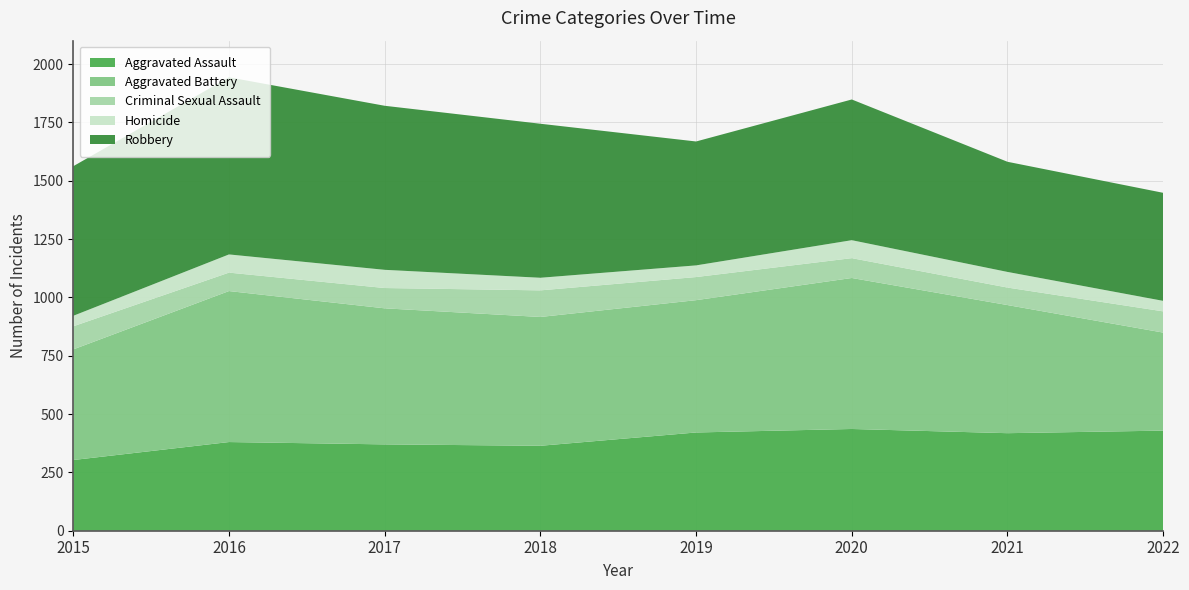

Reading right to left, list all the values displayed in this chart.

Aggravated Assault: 429	418	436	421	364	370	380	303
Aggravated Battery: 420	549	647	567	552	583	647	474
Criminal Sexual Assault: 91	75	85	99	114	87	79	99
Homicide: 45	67	77	50	54	78	78	45
Robbery: 463	472	603	531	660	703	759	641